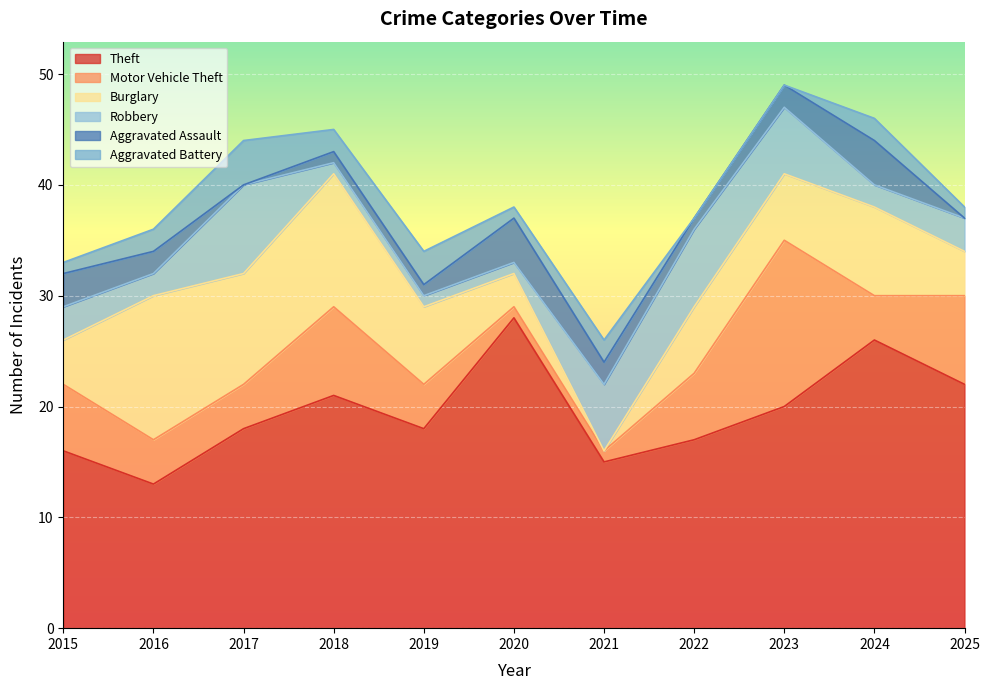

List the series in order of their peak value, highest first.

Theft, Motor Vehicle Theft, Burglary, Robbery, Aggravated Assault, Aggravated Battery